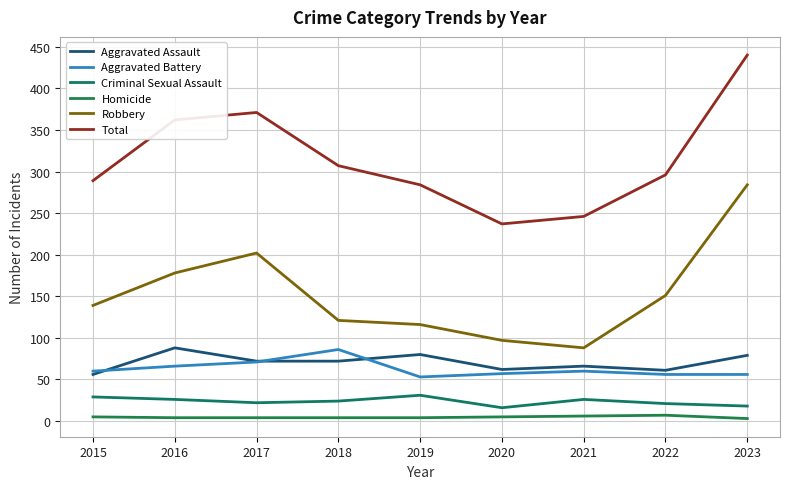

Rank the categories by Criminal Sexual Assault value from lowest to highest.

2020, 2023, 2022, 2017, 2018, 2016, 2021, 2015, 2019